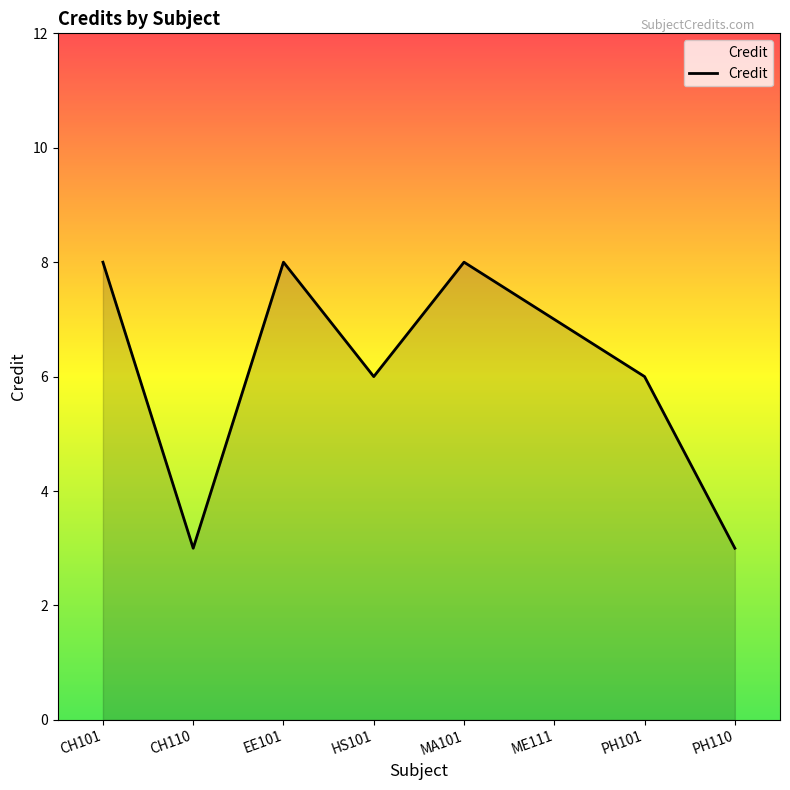

What is the greatest value displayed?

8